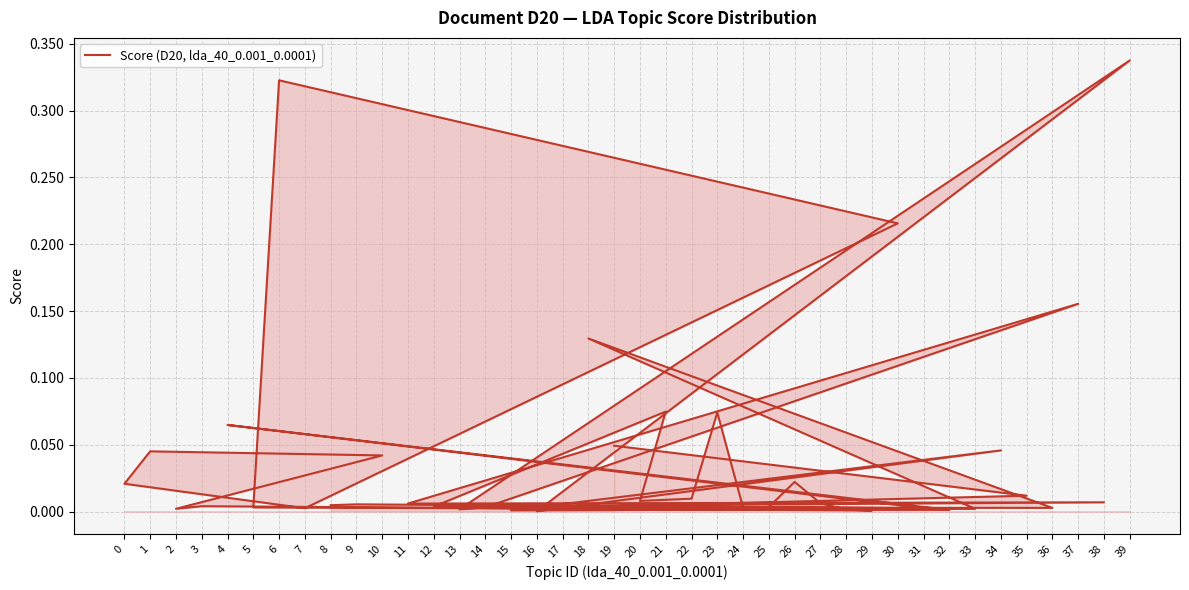

The chart shows a value of 0.0 at 14. True or false?

False